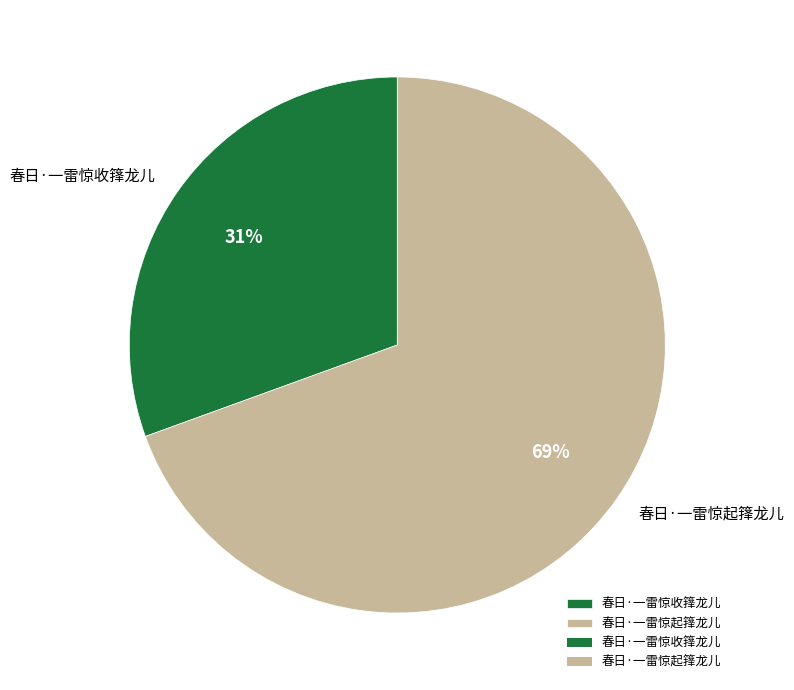

How many slices are in this pie chart?

2